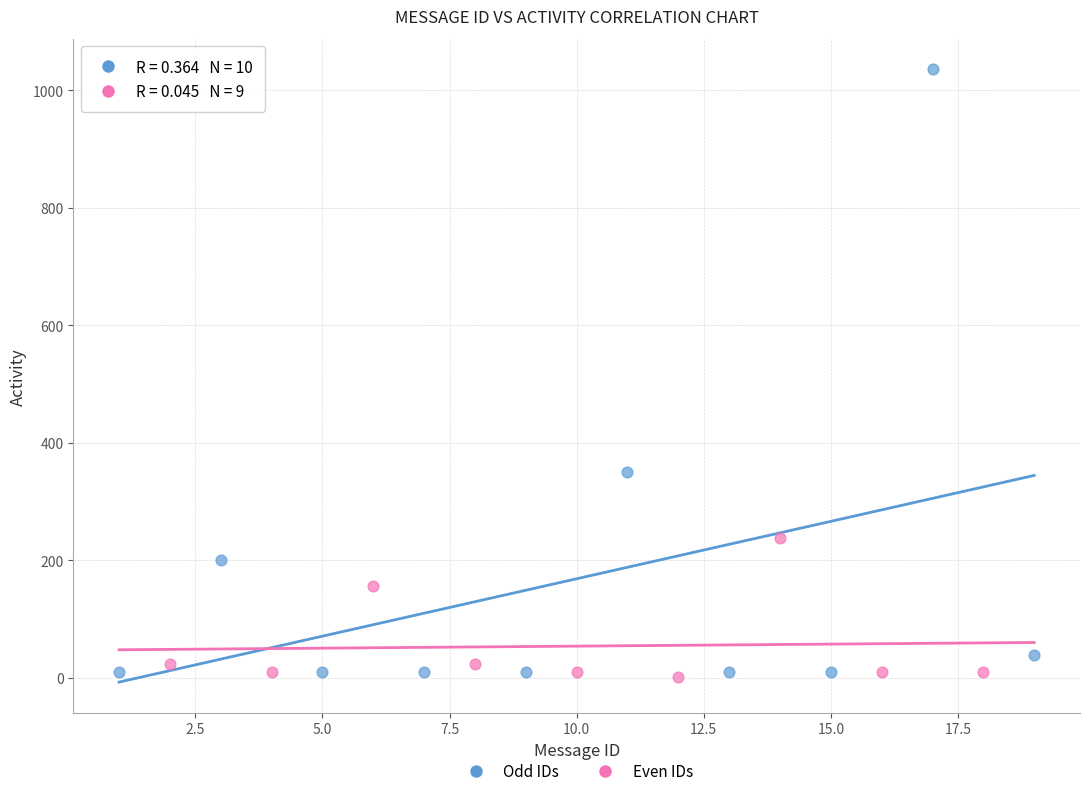

Which series reaches the maximum Y coordinate?

Odd IDs